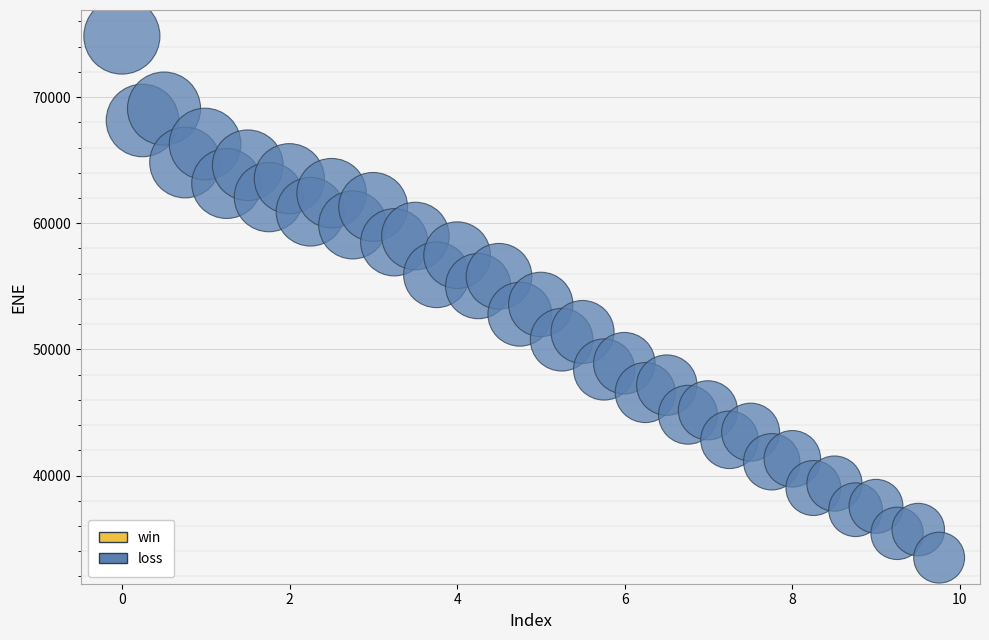

What is the range of X values (max minus min)?

9.8